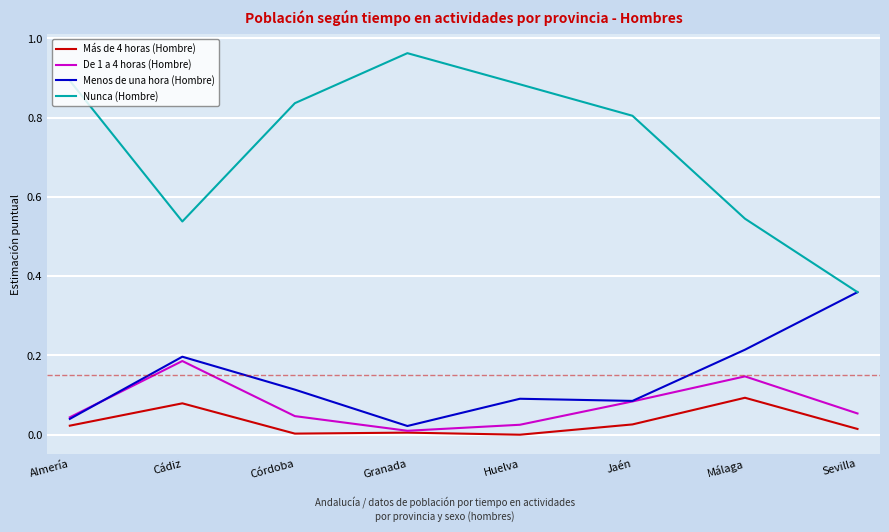

Which series changed the most between Cádiz and Jaén?

Nunca (Hombre)